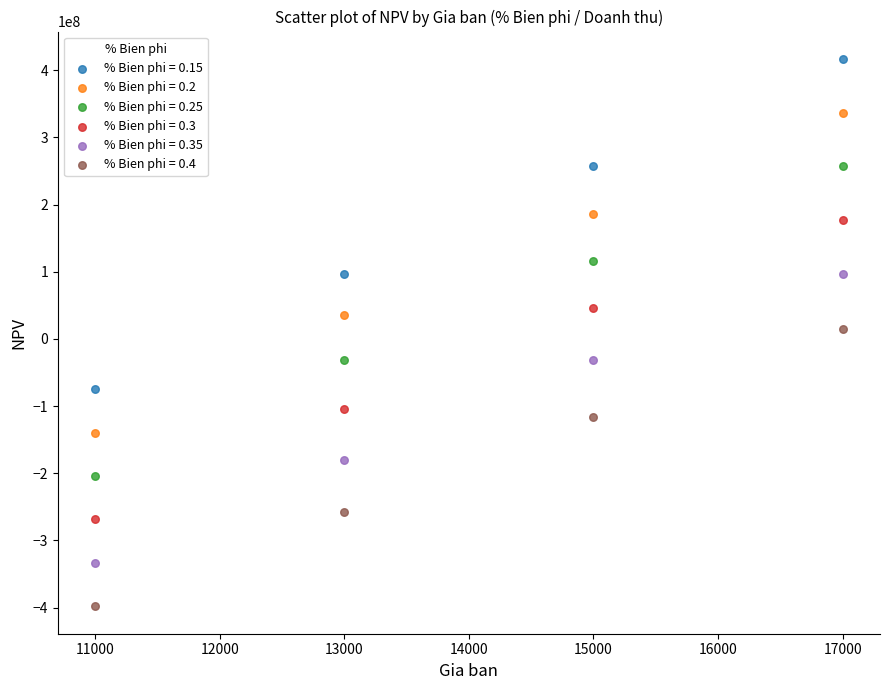

What are all the series names shown in the legend?

% Bien phi = 0.15, % Bien phi = 0.2, % Bien phi = 0.25, % Bien phi = 0.3, % Bien phi = 0.35, % Bien phi = 0.4